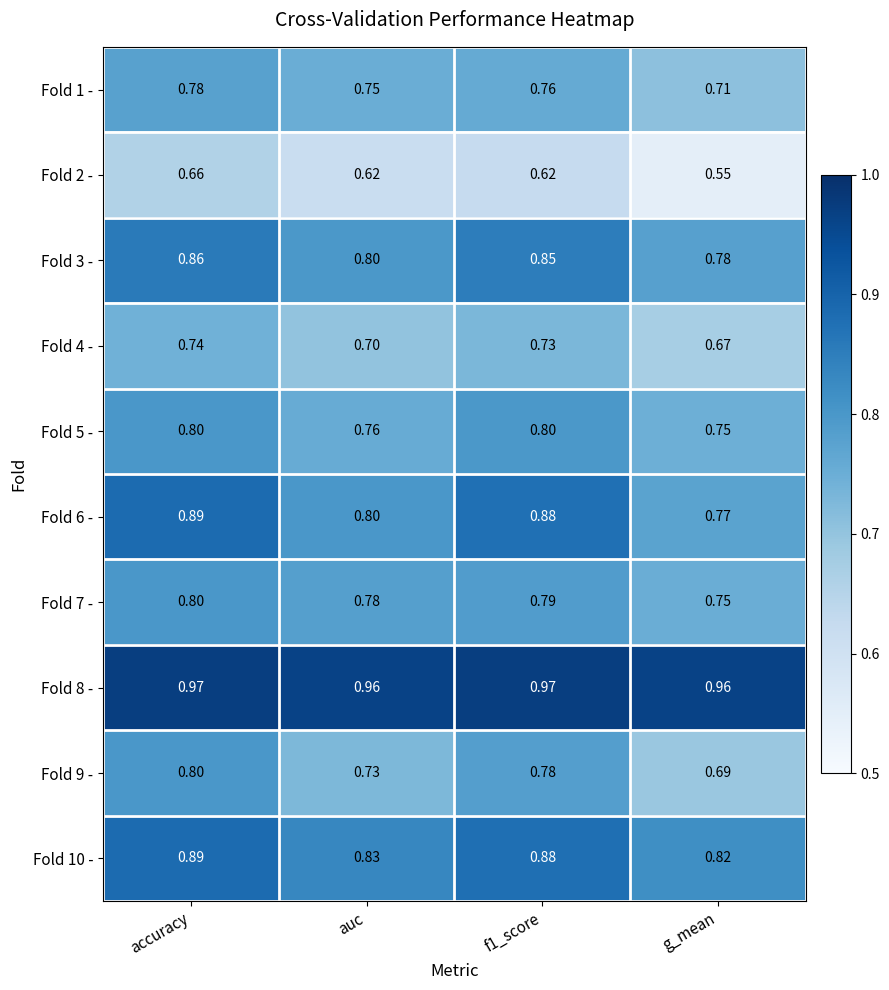

At which label does Fold 7 - reach its peak?

accuracy